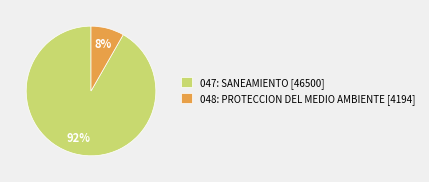

Which slice is the smallest?

048: PROTECCION DEL MEDIO AMBIENTE